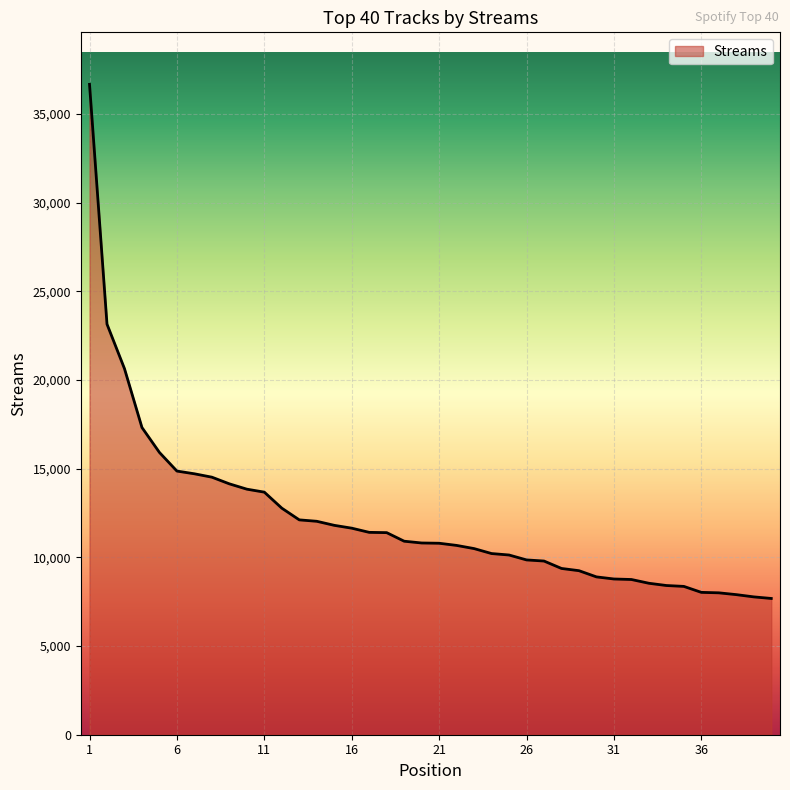

What is the difference between the maximum and minimum values?

28984